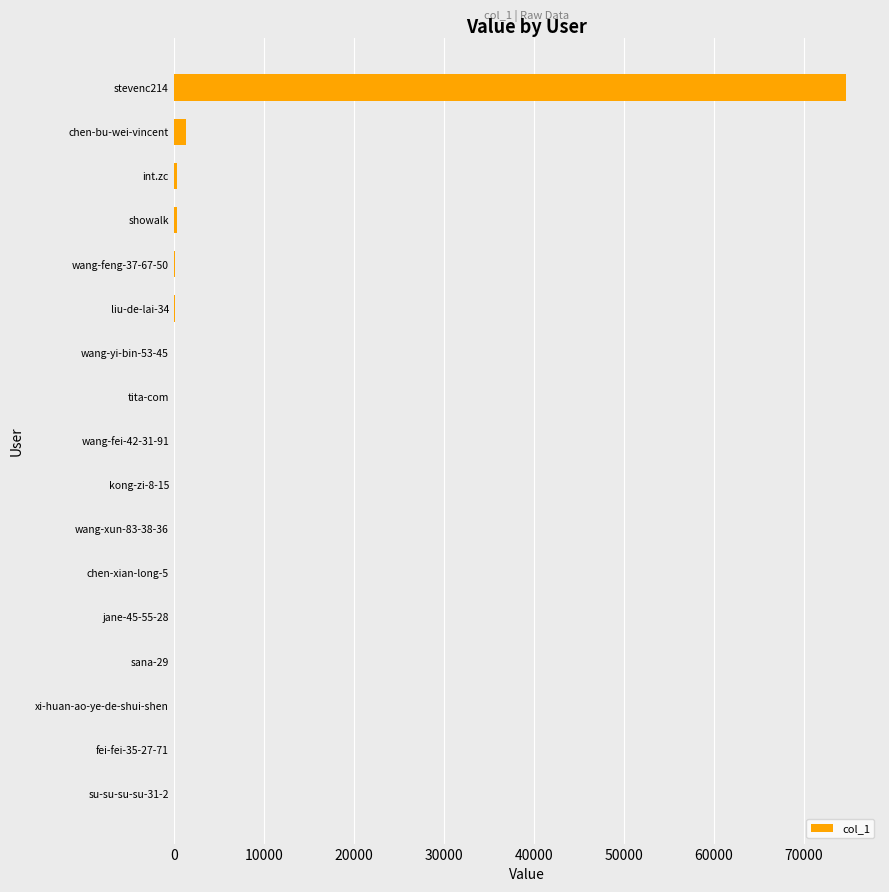

Are the bars horizontal?

Yes